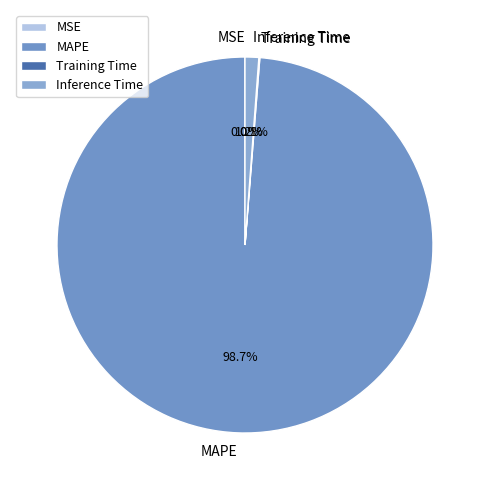

What is the majority slice?

MAPE